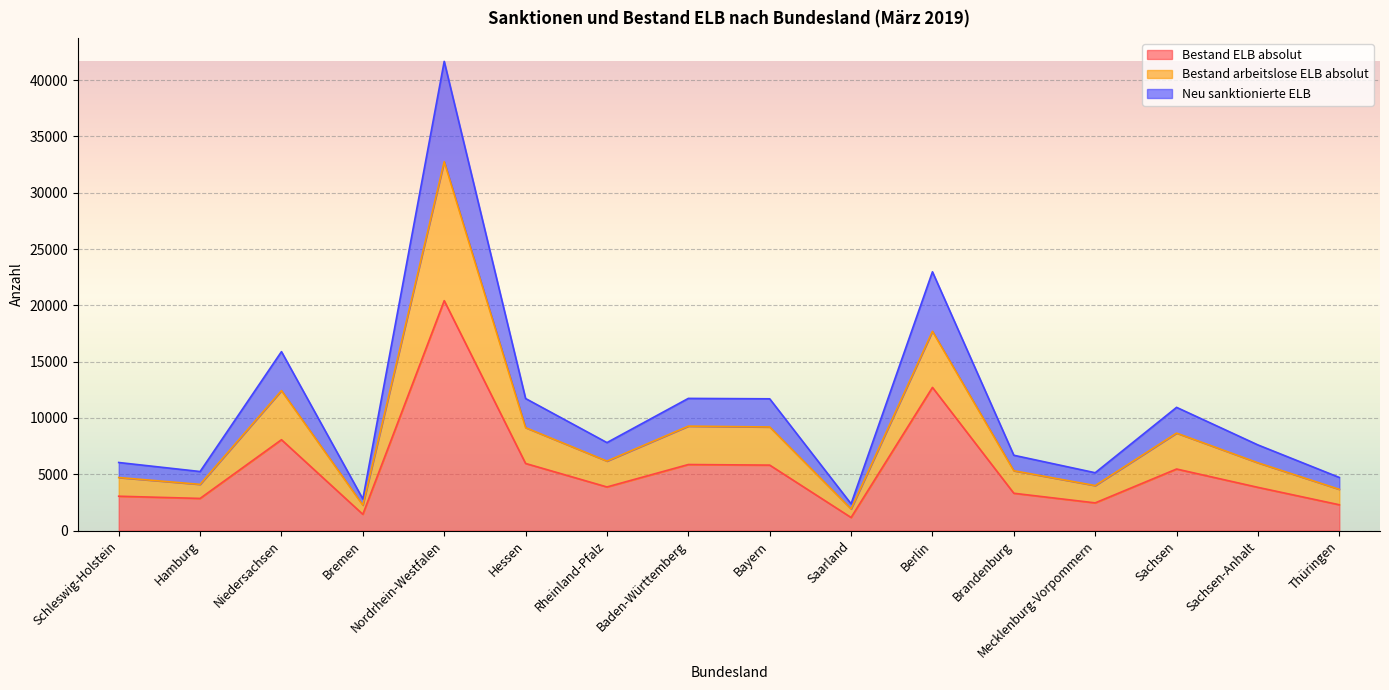

Between Niedersachsen and Hessen, which is larger?

Niedersachsen